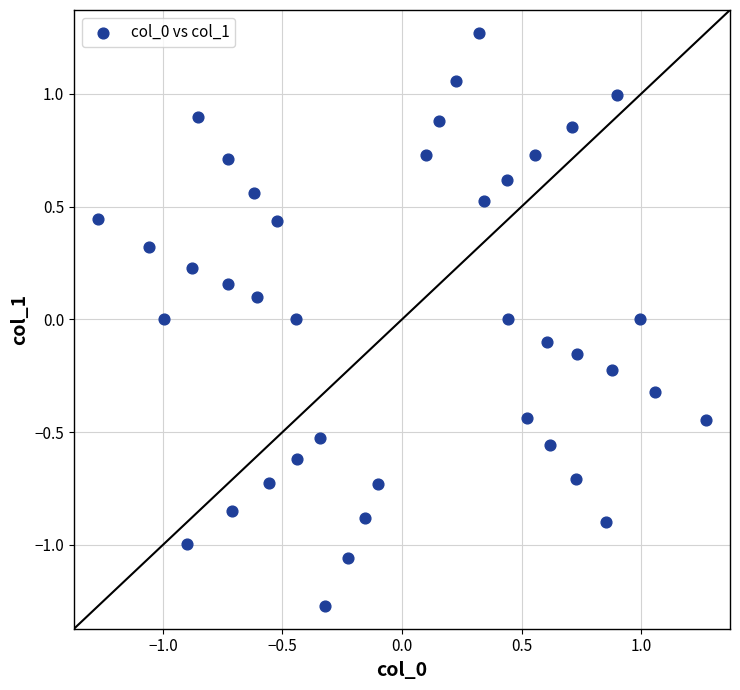

What is the range of Y values (max minus min)?

2.5